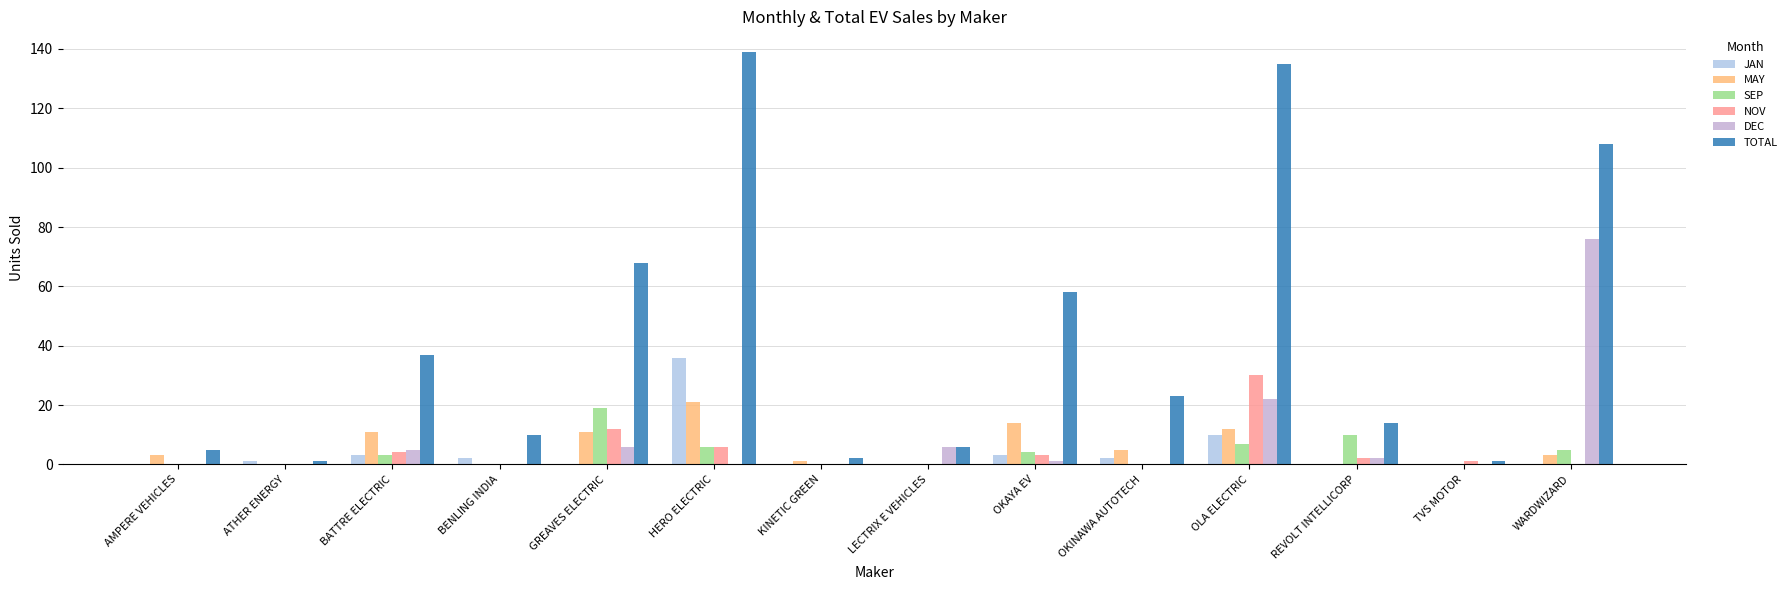

What are all the series names shown in the legend?

JAN, MAY, SEP, NOV, DEC, TOTAL